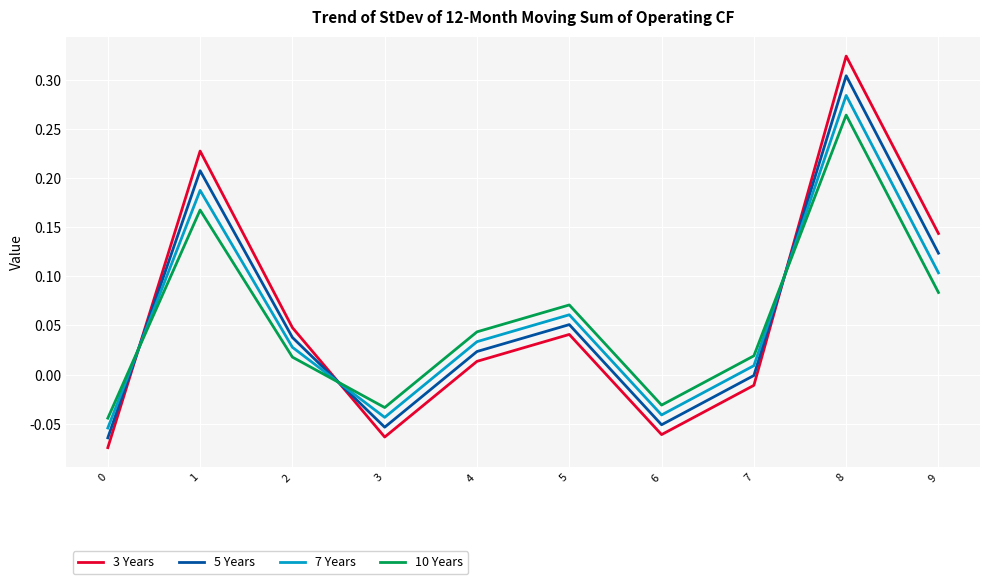

True or false: 10 Years has a value of 0.0 at 4.

True